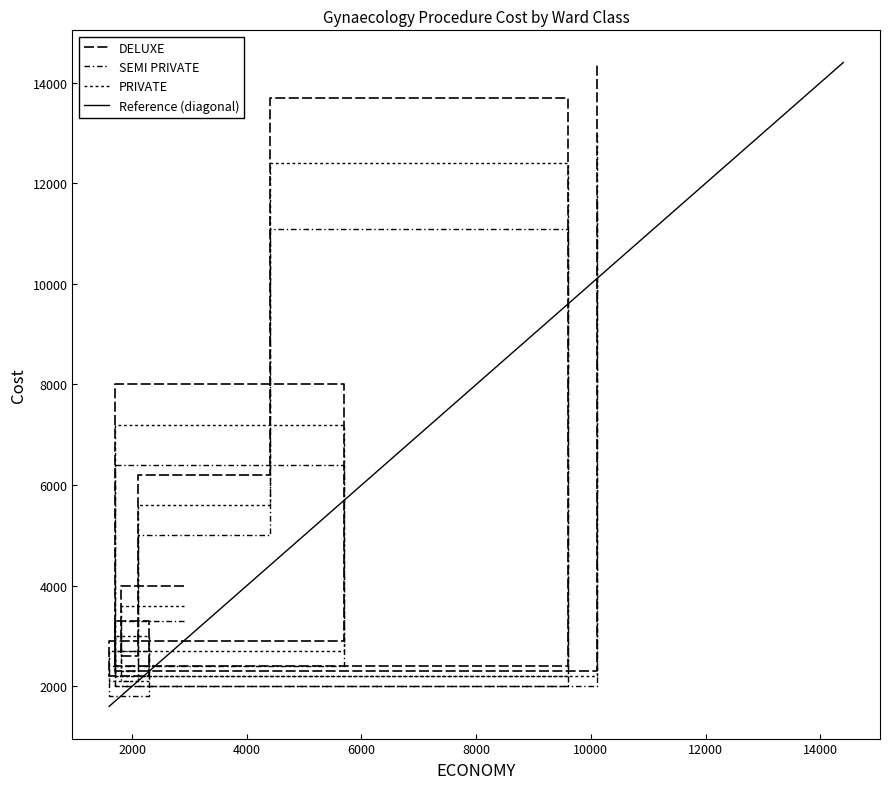

True or false: PRIVATE has a value of 2300 at GYN-04.

True